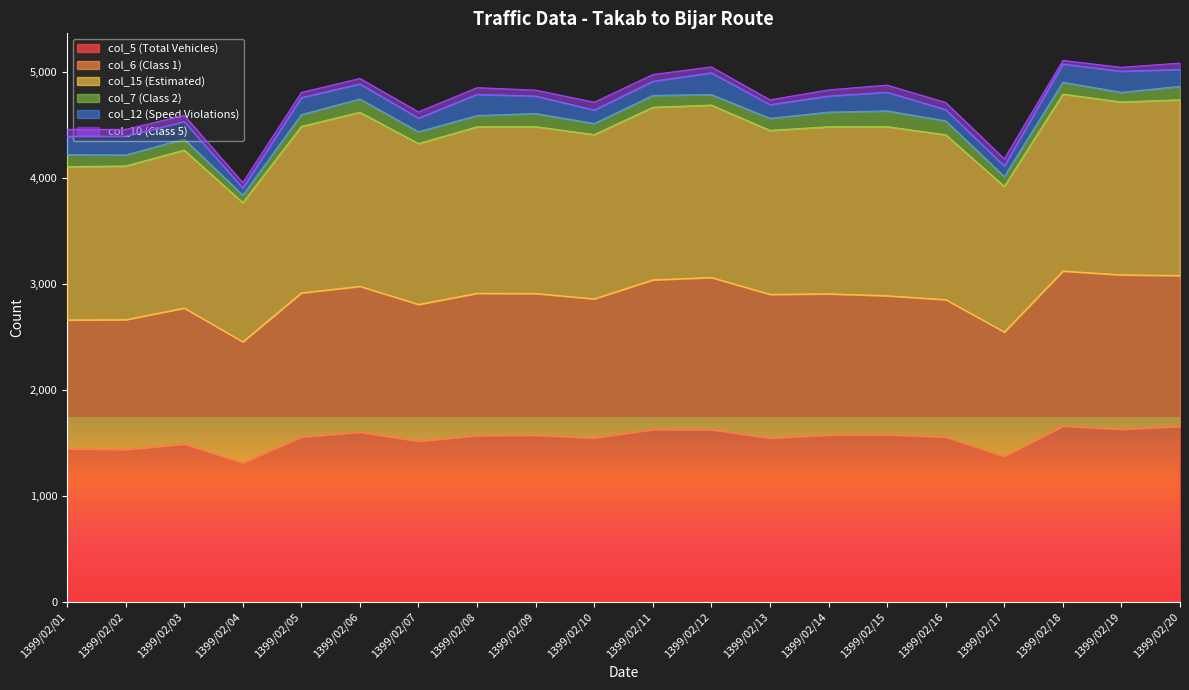

Which series has the widest spread of values?

col_15 (Estimated)